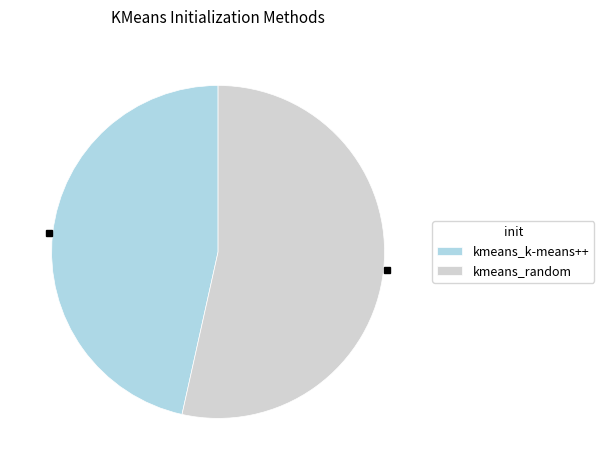

Does kmeans_k-means++ represent more than half of the total?

No